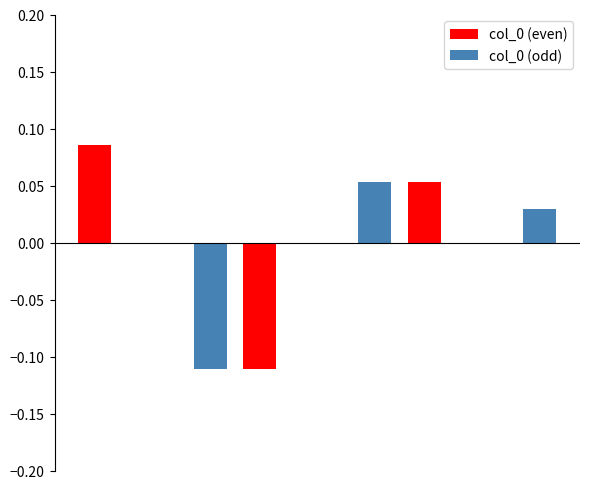

What is the minimum value shown in the chart?

-0.1